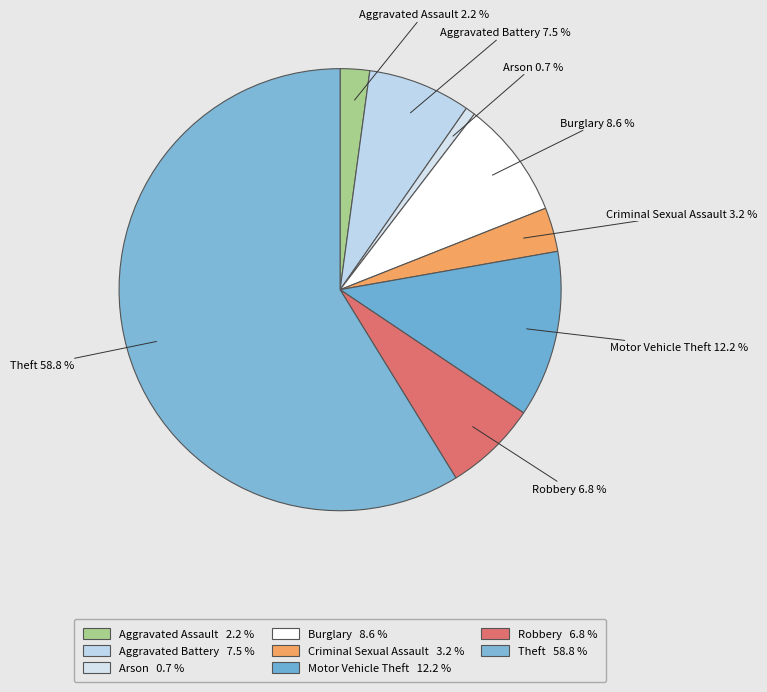

True or false: Motor Vehicle Theft accounts for 22% of the total.

False